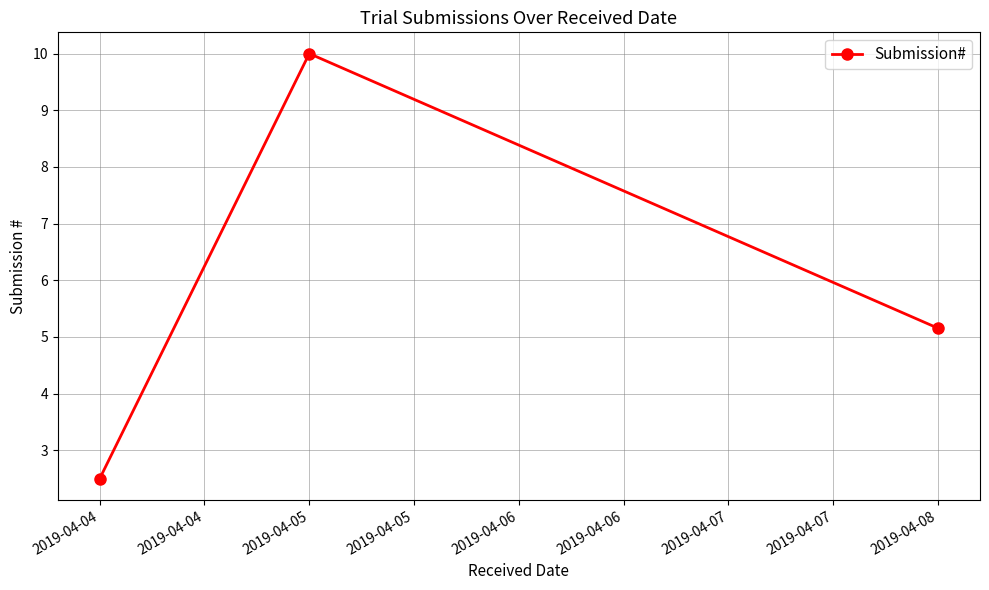

Rank the categories by value from lowest to highest.

2019-04-04, 2019-04-08, 2019-04-05